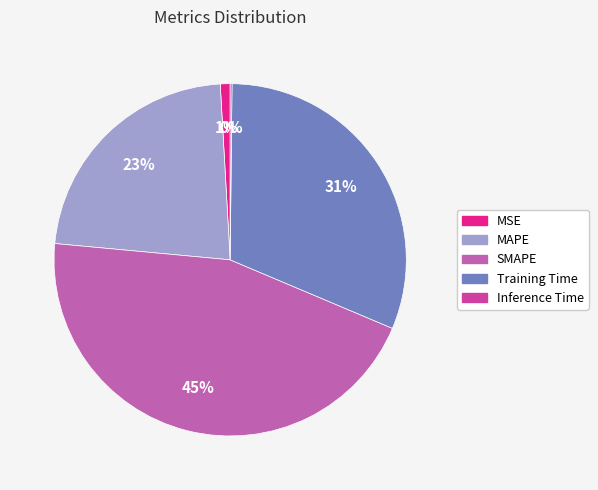

The Training Time slice represents 31% of the pie. True or false?

True